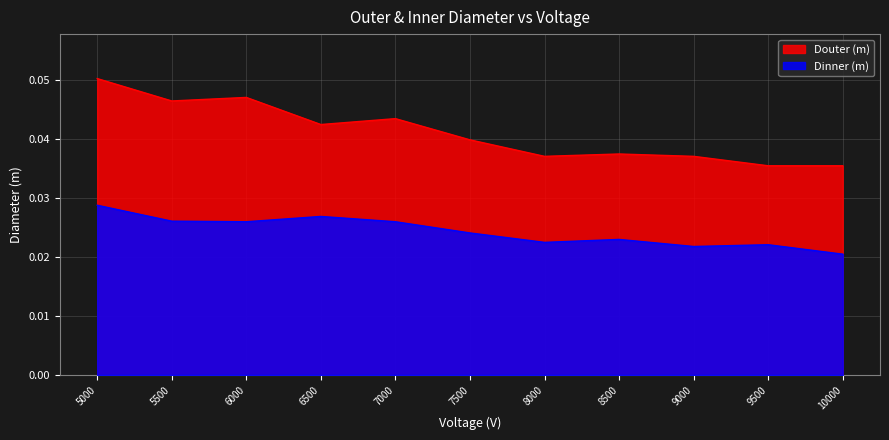

What is the sum of the Douter (m) values at 7500 and 8000?

0.1